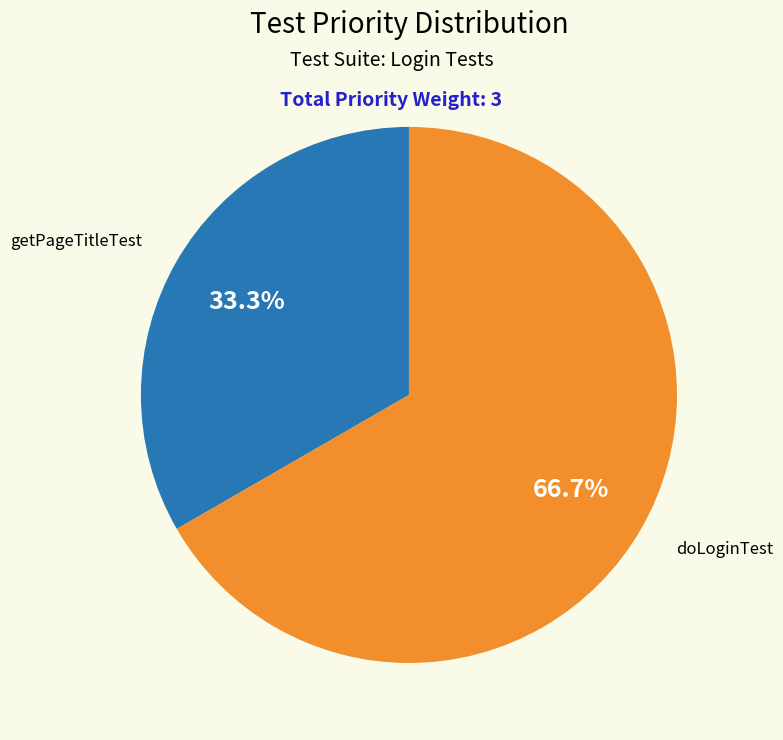

Which category has the smallest portion of the pie?

getPageTitleTest